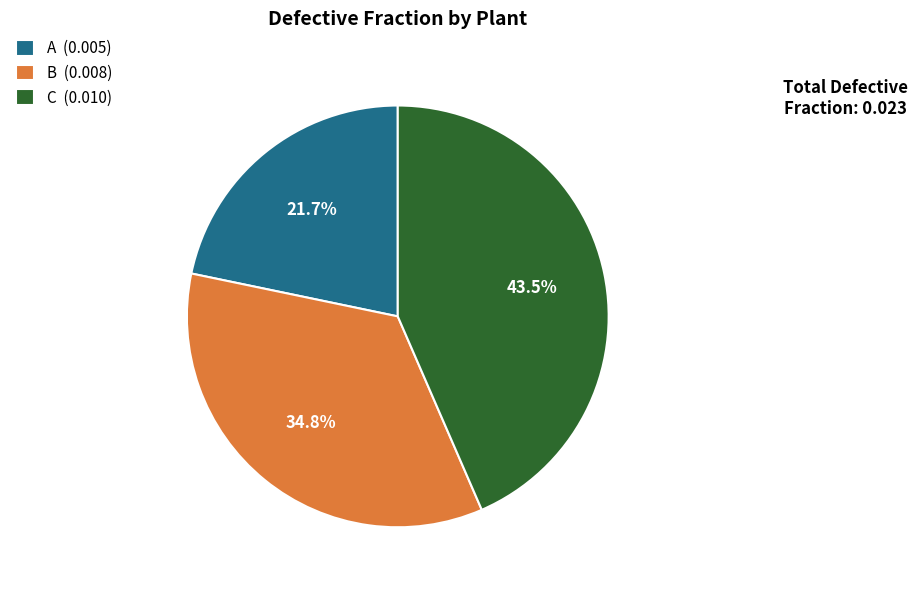

Do C (0.010) and B (0.008) together represent more than half of the pie?

Yes